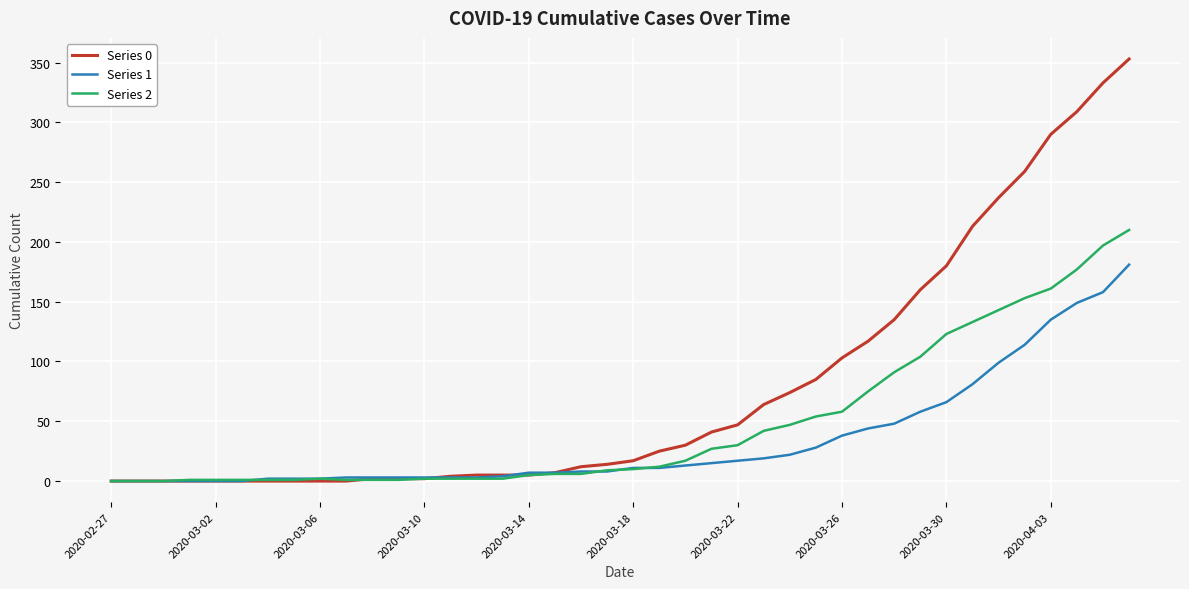

Does the chart have visible grid lines?

Yes